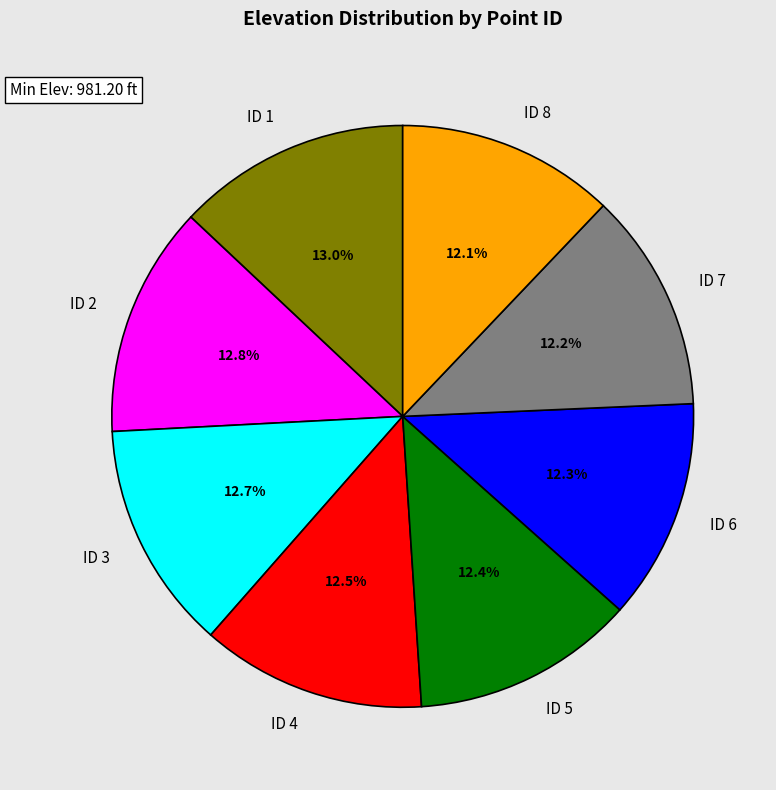

Combined, what portion of the pie is ID 7 and ID 6?

24.5%